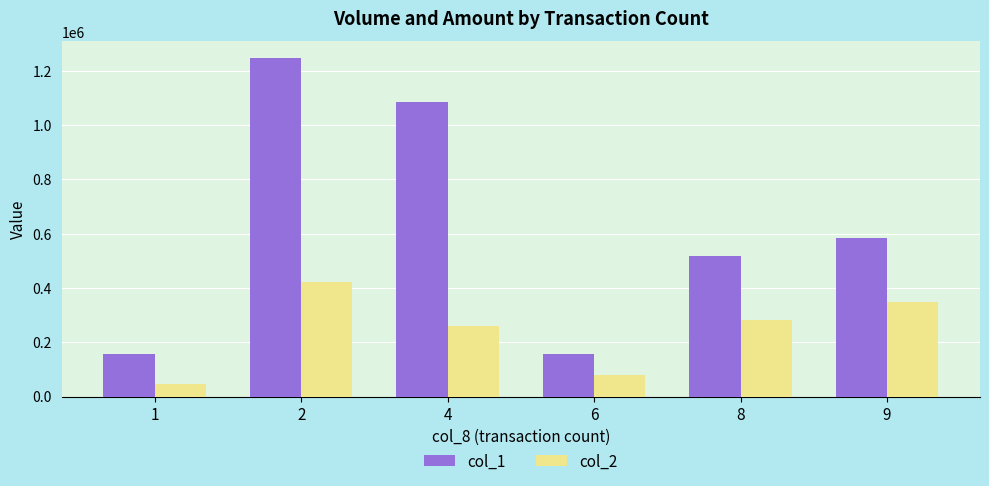

Is the value of col_1 at 2 greater than the value of col_2 at 2?

Yes